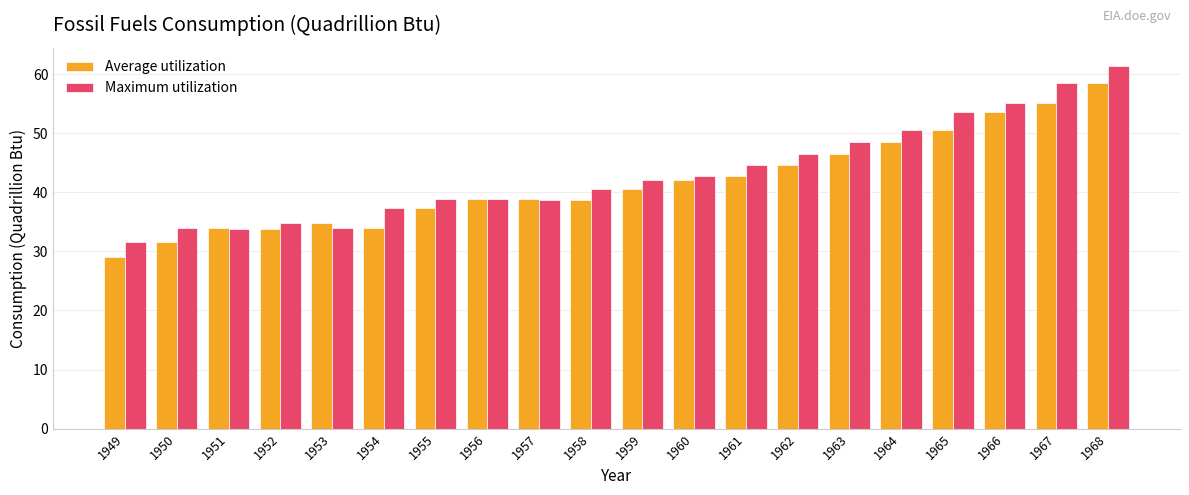

Are the bars horizontal?

No